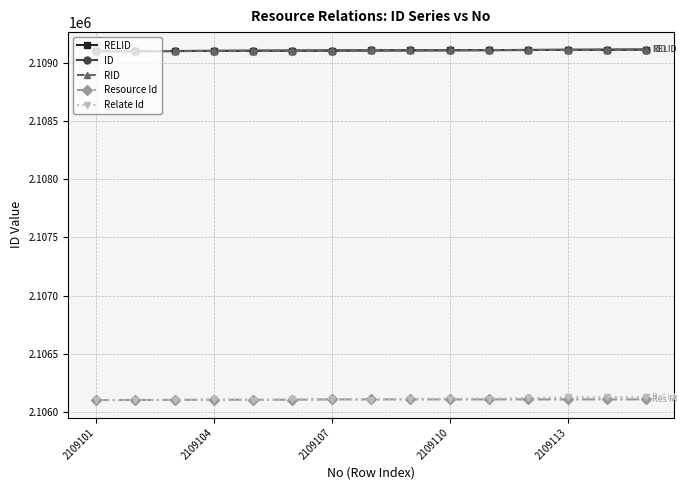

Is this an area chart (filled region under the line)?

No